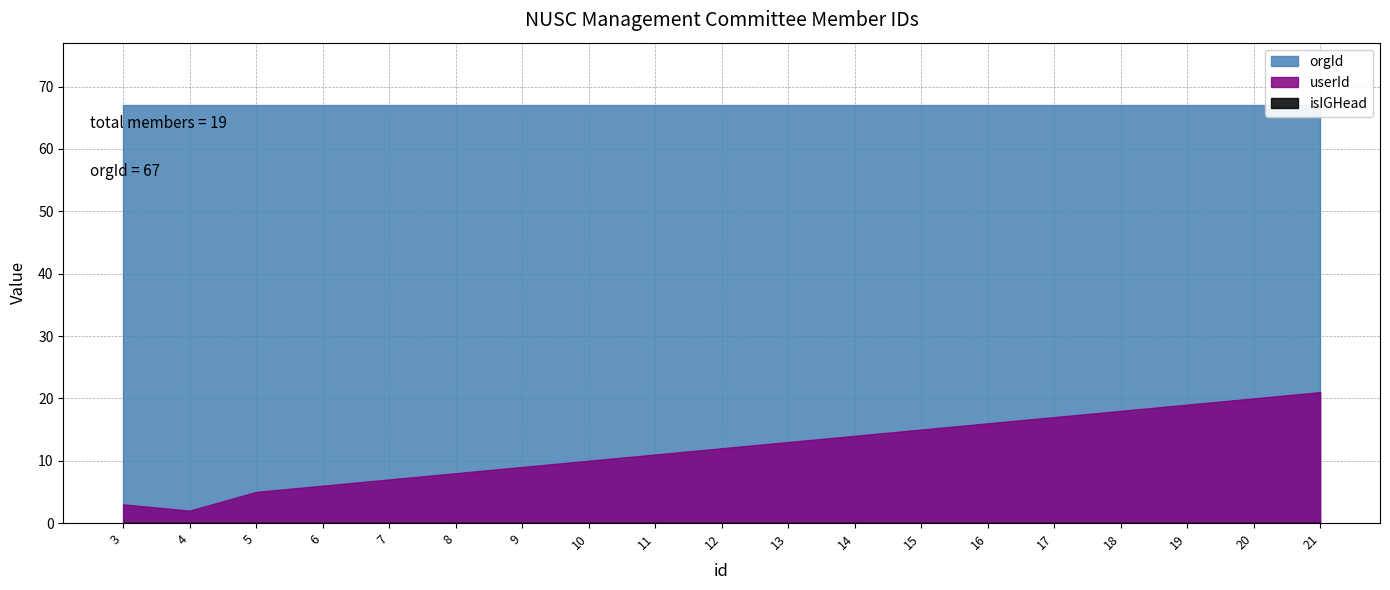

Does the chart display data point markers on the line(s)?

No